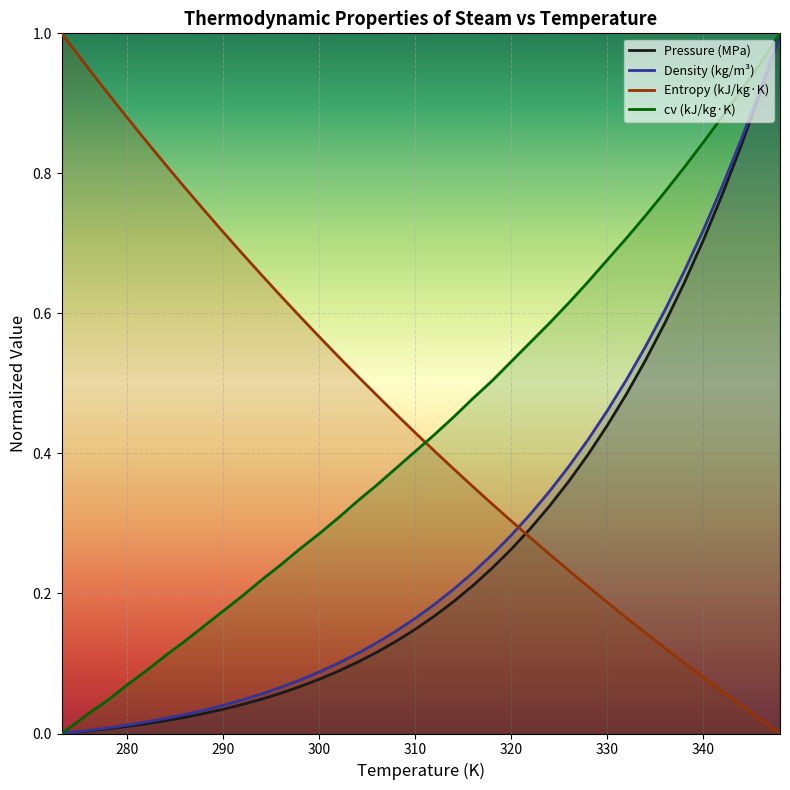

True or false: rho has more than 1 points higher than both neighbors.

False